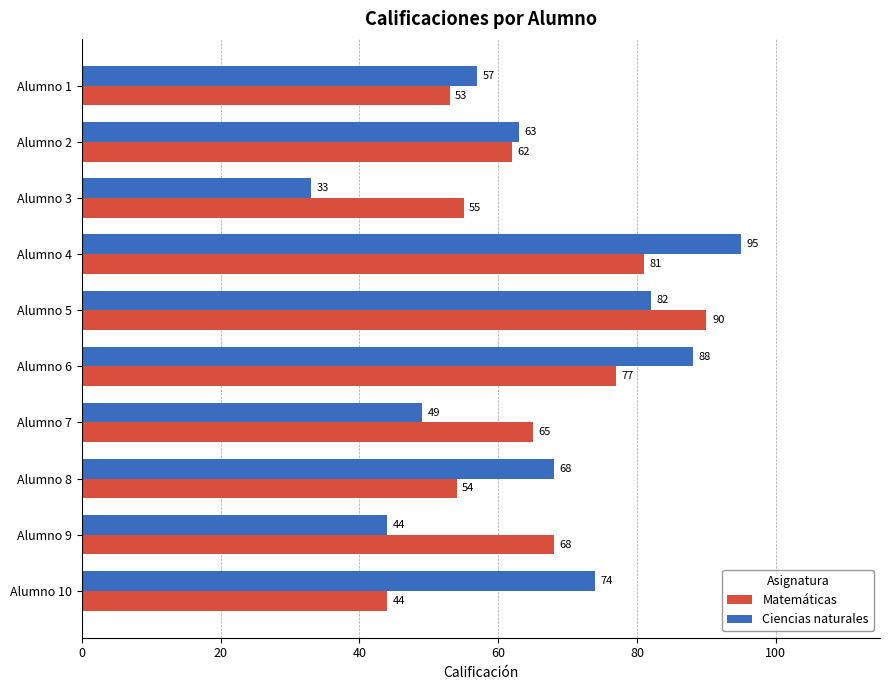

How many distinct data groups are displayed?

2